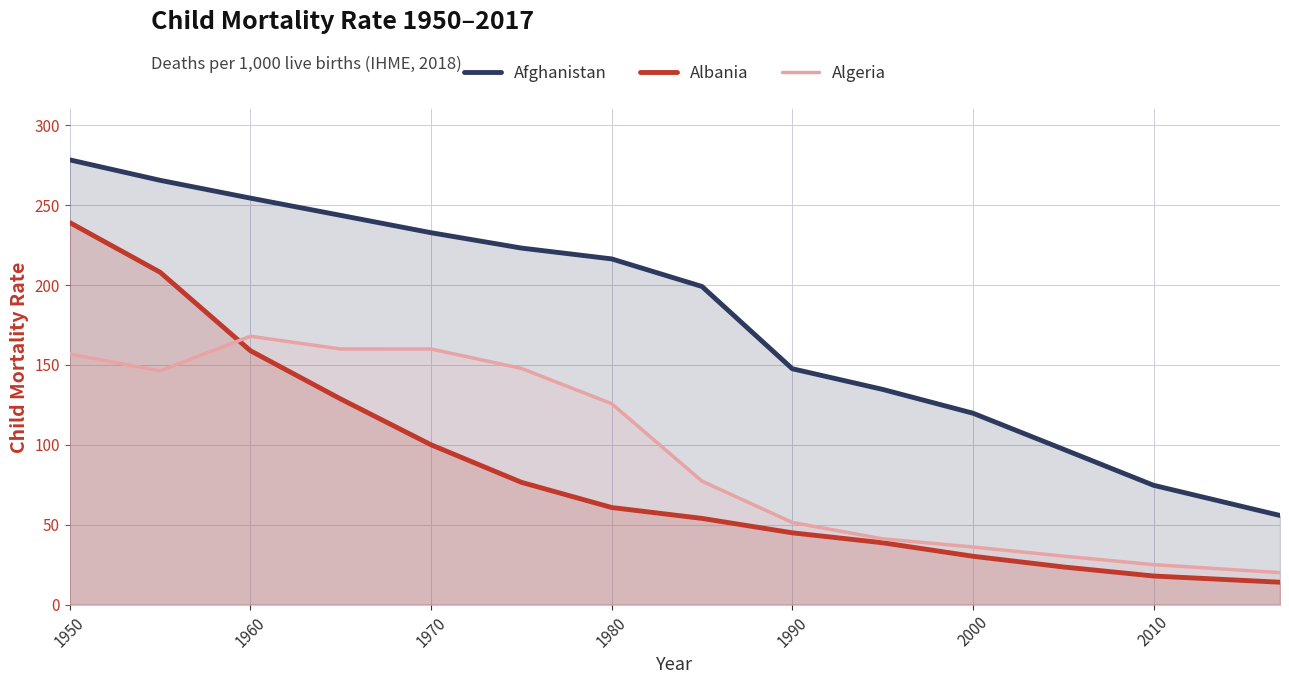

What is the minimum value shown in the chart?

14.0